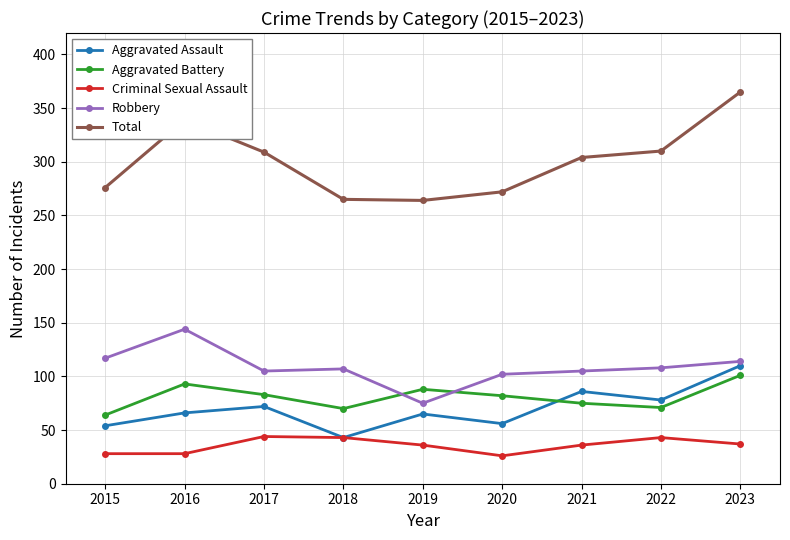

Is it true that Aggravated Battery equals 75 at 2021?

True